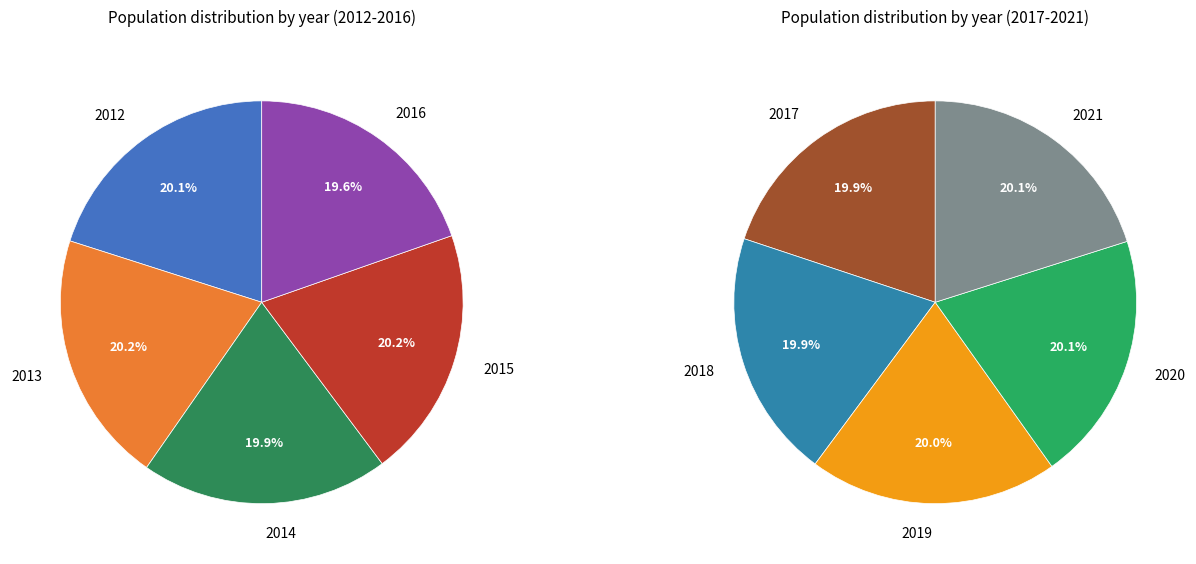

Count the number of slices in the pie.

10